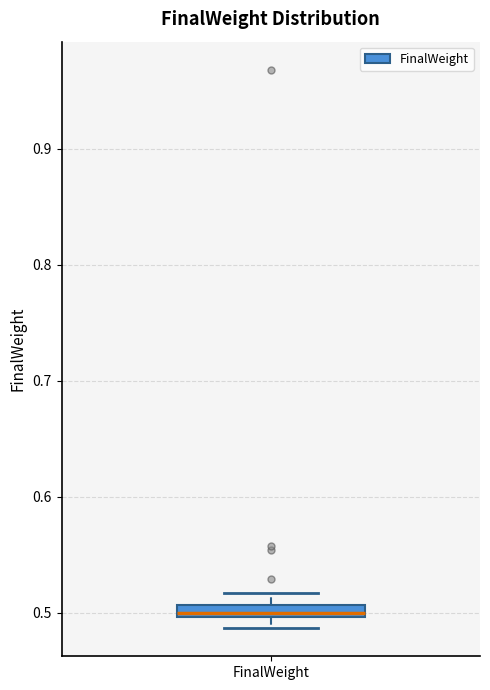

Where is the lower edge of the box for FinalWeight on the y-axis? The values are not printed on the chart, so give them approximately, as read against the axis.

0.50